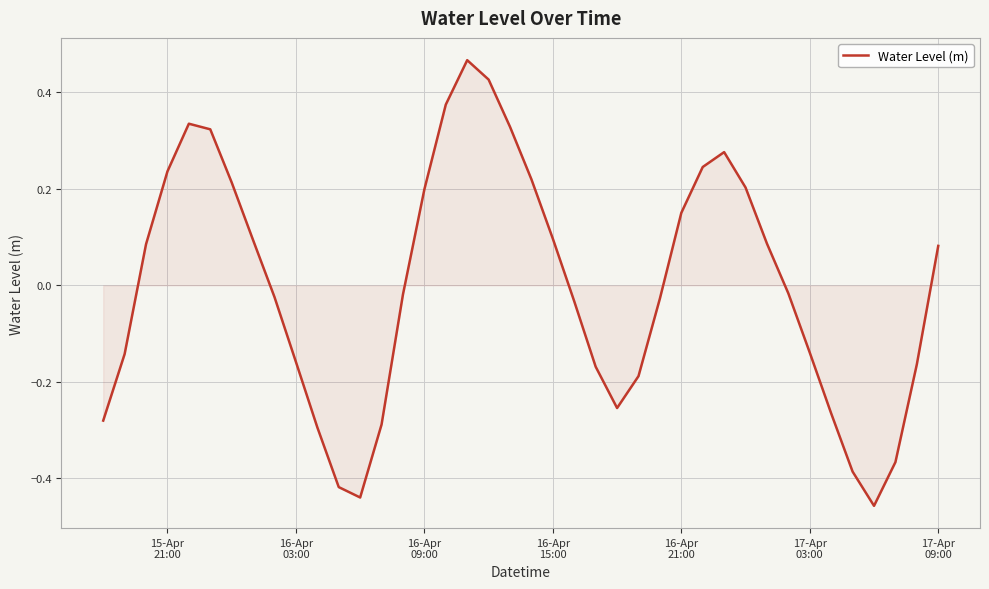

Reading right to left, transcribe all the data shown in this chart.

0.1	-0.2	-0.4	-0.5	-0.4	-0.3	-0.1	-0.0	0.1	0.2	0.3	0.2	0.2	-0.0	-0.2	-0.3	-0.2	-0.0	0.1	0.2	0.3	0.4	0.5	0.4	0.2	-0.0	-0.3	-0.4	-0.4	-0.3	-0.2	-0.0	0.1	0.2	0.3	0.3	0.2	0.1	-0.1	-0.3